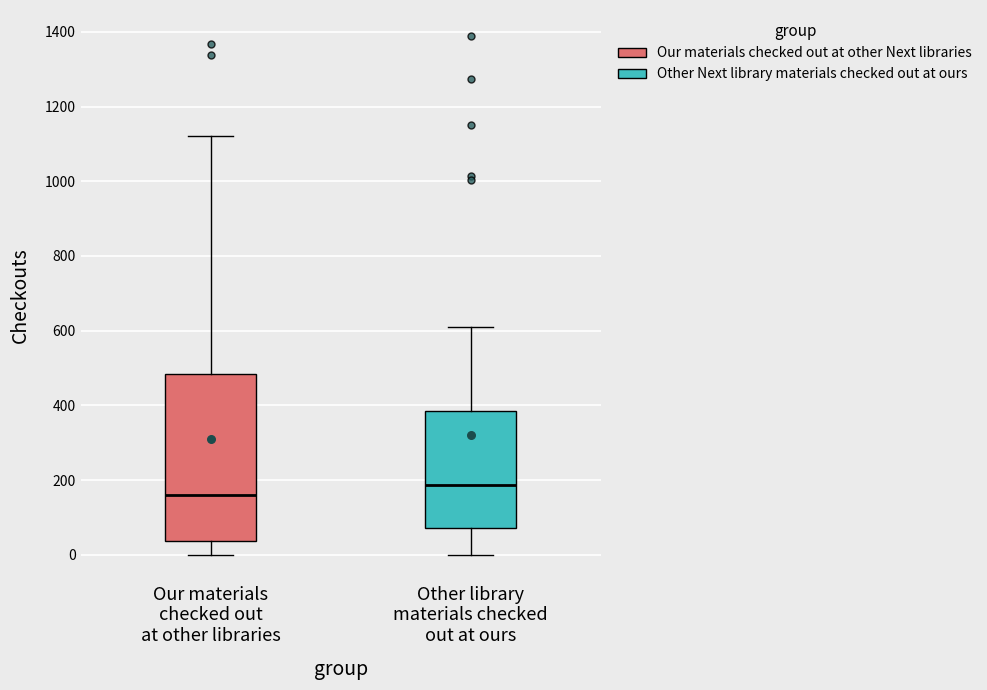

Which box is the tallest, from its lower edge to its upper edge?

Our materials checked out at other libraries